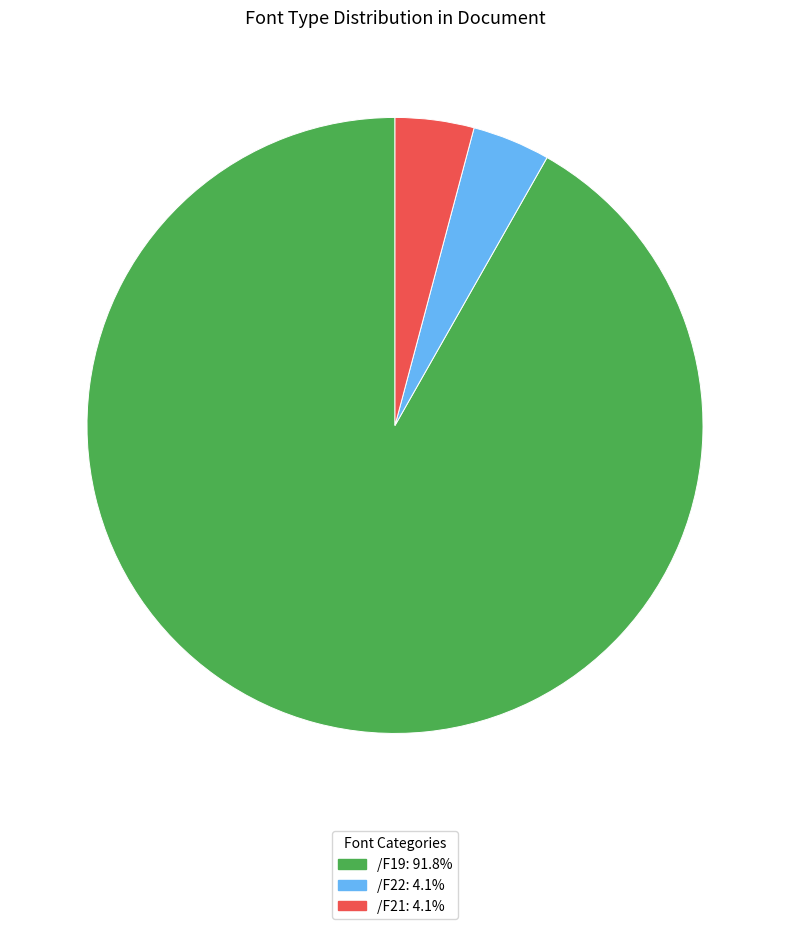

Do /F22 and /F21 together represent more than half of the pie?

No